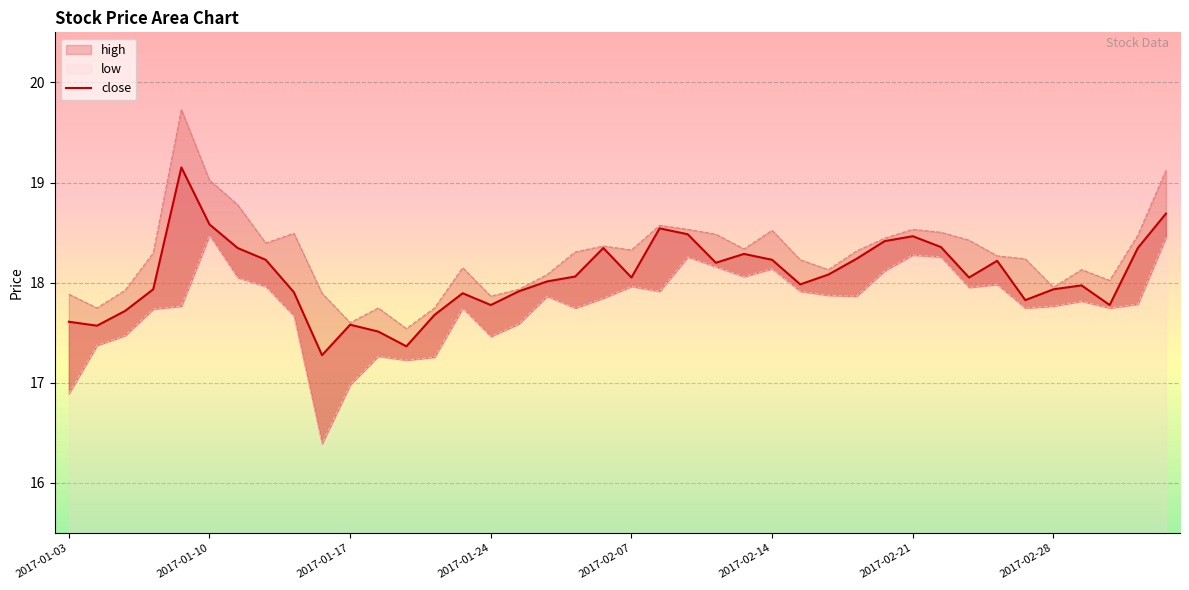

Which has a higher value, 8 or 10?

8